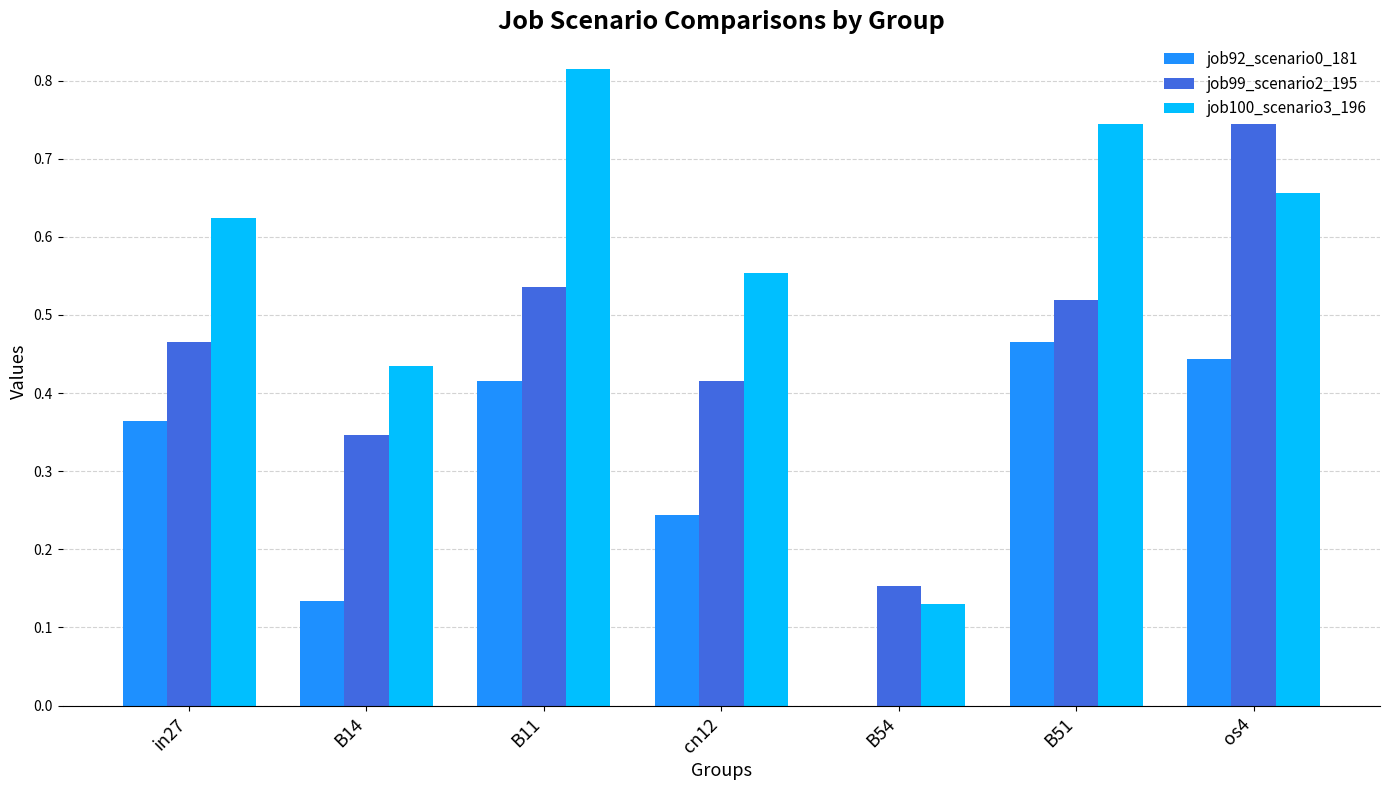

What is the sum of all job100_scenario3_196 values?

4.0